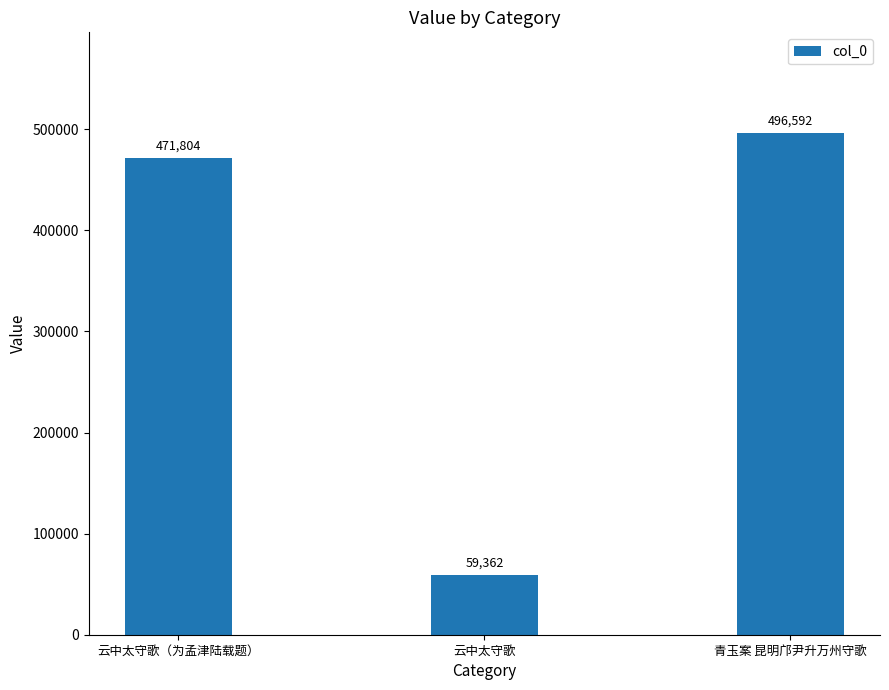

At which label is the value closest to 277977?

云中太守歌（为孟津陆载题）